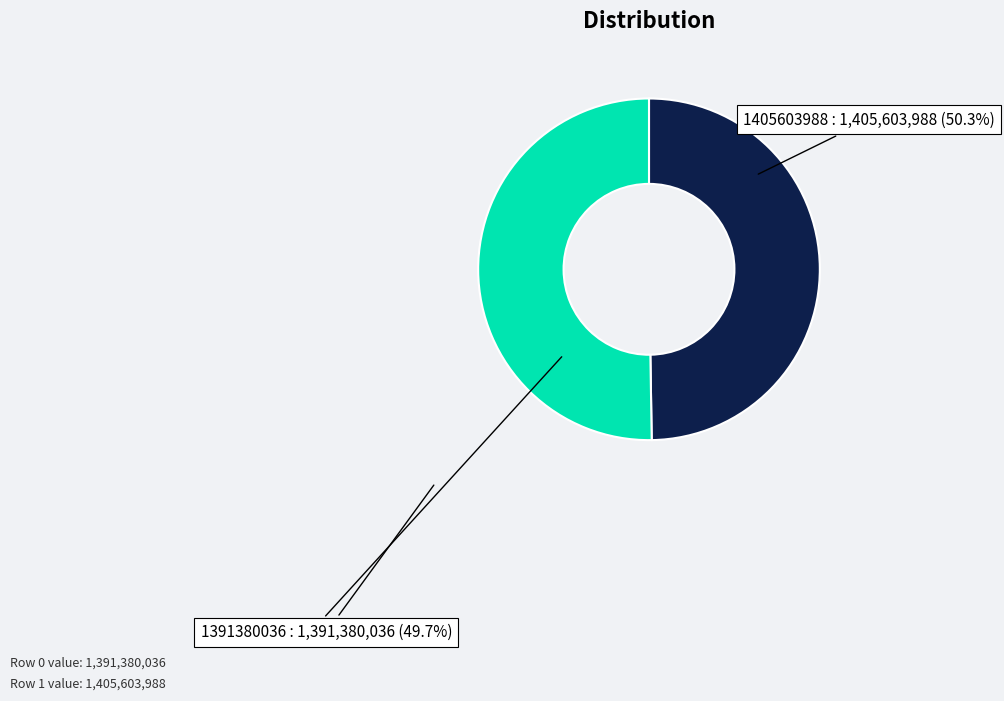

Is there any slice that represents more than half of the pie?

Yes